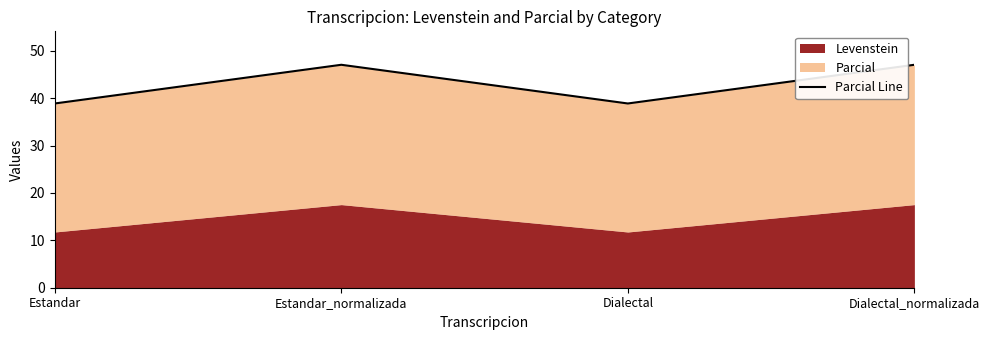

Where is the first local maximum?

Estandar_normalizada